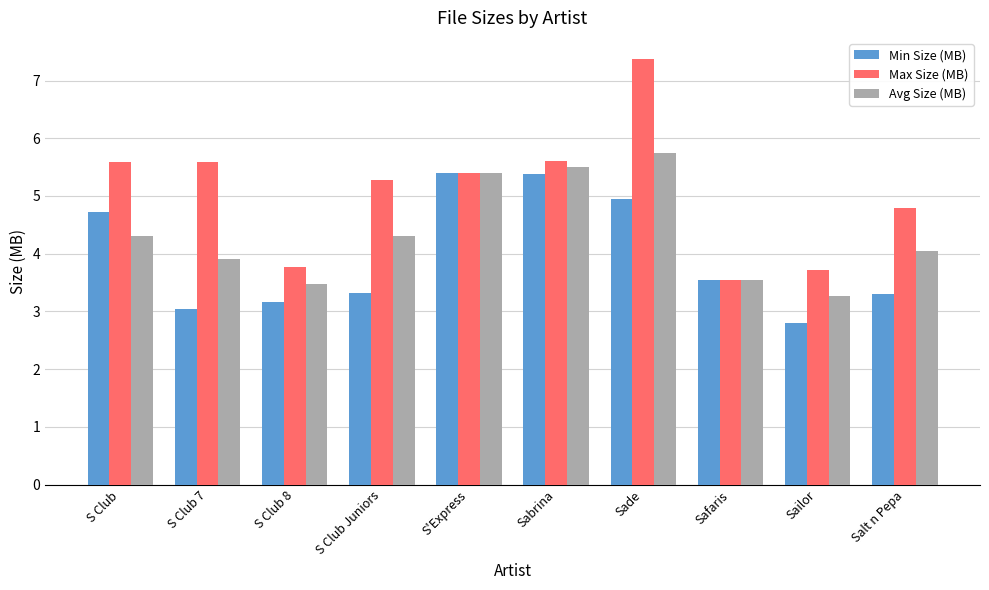

Which category has the lowest value in the Max Size (MB) series?

Safaris